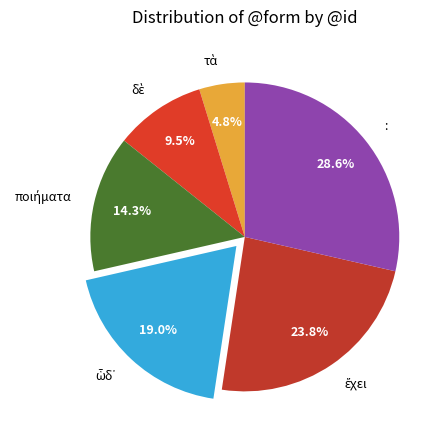

Is there a majority slice in this chart?

No